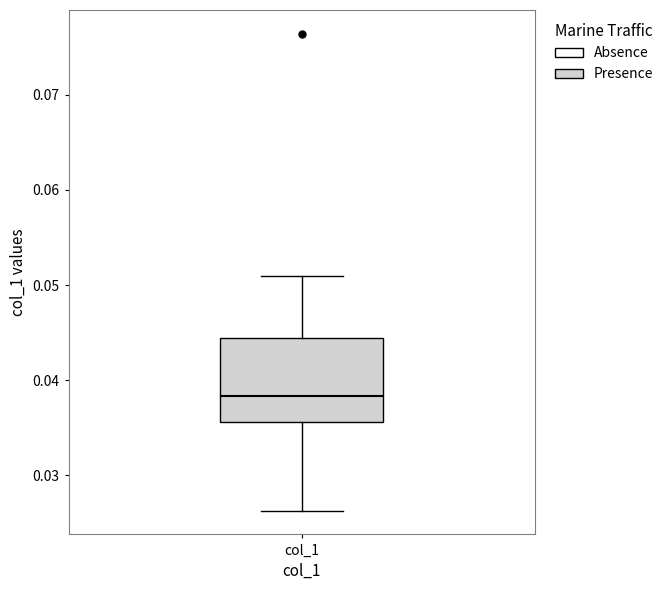

Read this box plot against the y-axis: the position of the median line, the range covered by the box, and the ends of both whiskers. The values are not printed on the chart, so give them approximately, as read against the axis.

median 0.038, box 0.036 to 0.044, whiskers 0.026 to 0.051